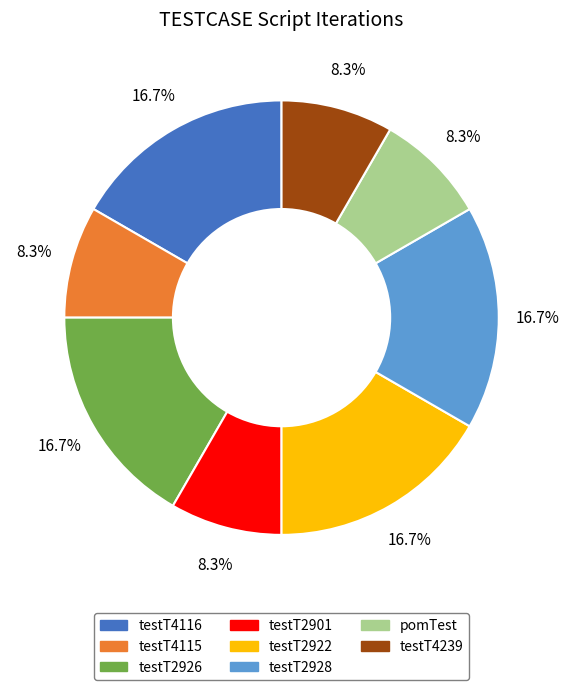

Between testT4239 and testT4116, which is larger?

testT4116